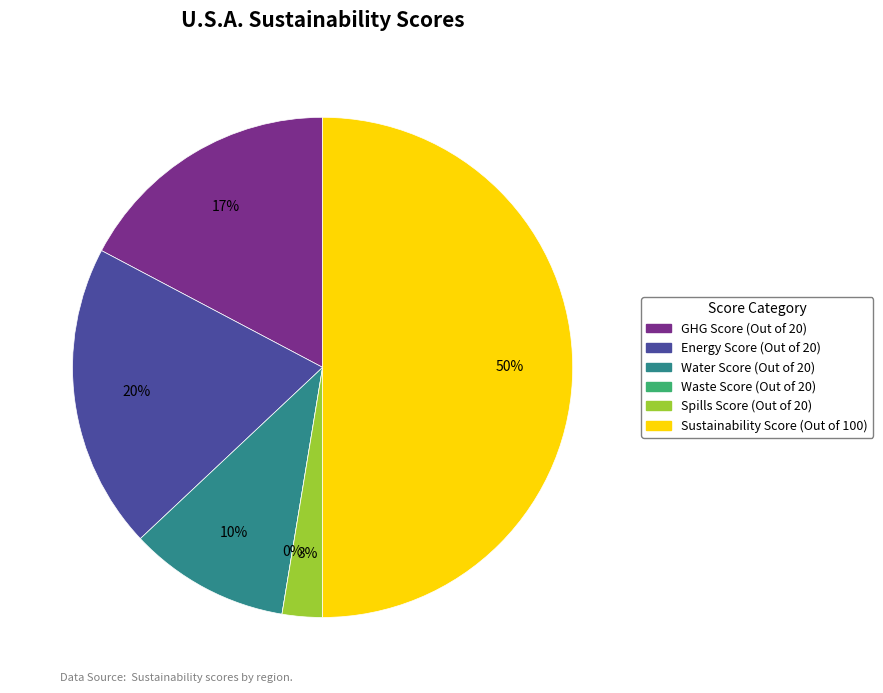

Rank the categories by value from lowest to highest.

Waste Score (Out of 20), Spills Score (Out of 20), Water Score (Out of 20), GHG Score (Out of 20), Energy Score (Out of 20), Sustainability Score (Out of 100)